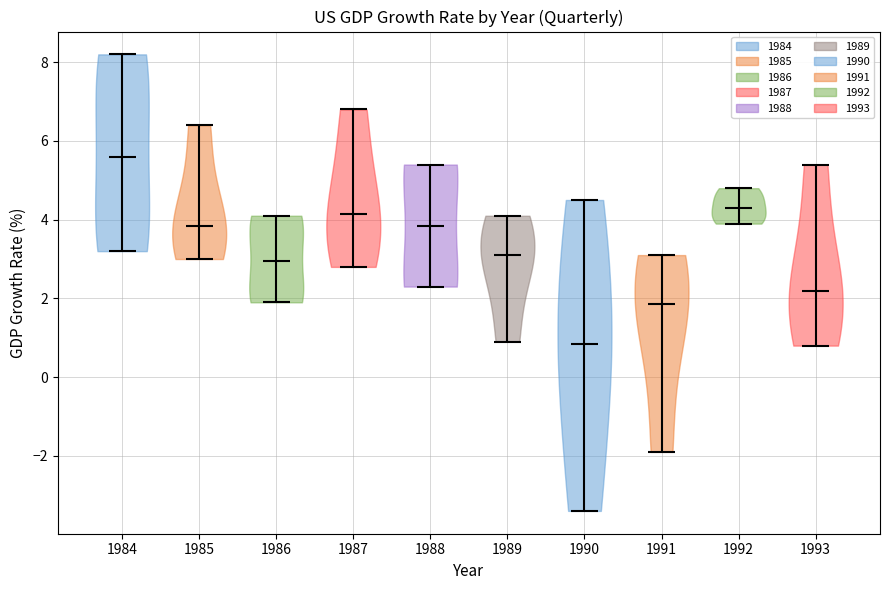

Reading left to right, read every violin against the y-axis: where its median line is, and the lowest and highest points it reaches. The values are not printed on the chart, so give them approximately, as read against the axis.

1984: median line 5.6, lowest point 3.2, highest point 8.2
1985: median line 3.8, lowest point 3.0, highest point 6.4
1986: median line 3.0, lowest point 2.0, highest point 4.2
1987: median line 4.2, lowest point 2.8, highest point 6.8
1988: median line 3.8, lowest point 2.4, highest point 5.4
1989: median line 3.2, lowest point 1.0, highest point 4.2
1990: median line 0.8, lowest point -3.4, highest point 4.6
1991: median line 1.8, lowest point -1.8, highest point 3.2
1992: median line 4.4, lowest point 4.0, highest point 4.8
1993: median line 2.2, lowest point 0.8, highest point 5.4